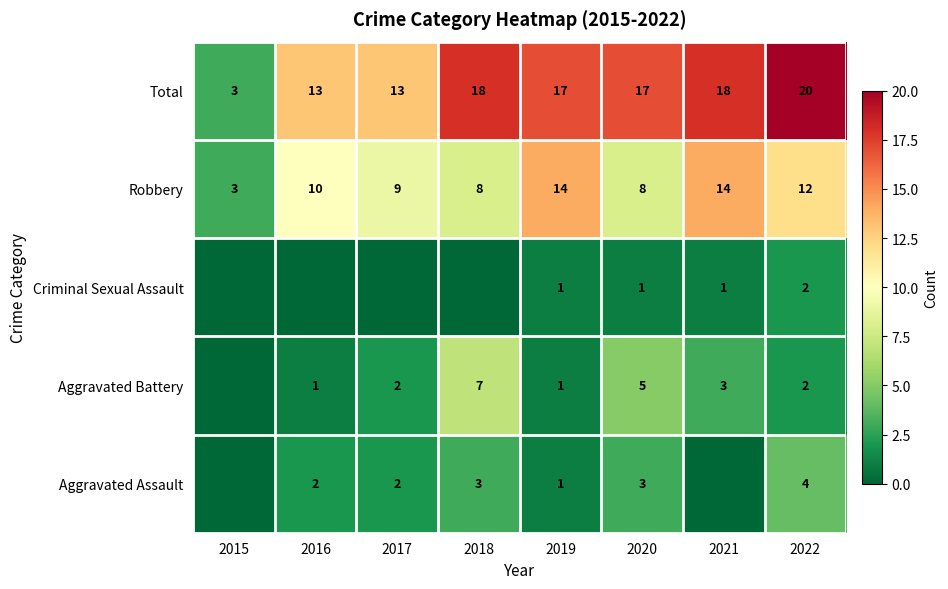

What is the sum of the Robbery values at 2016 and 2018?

18